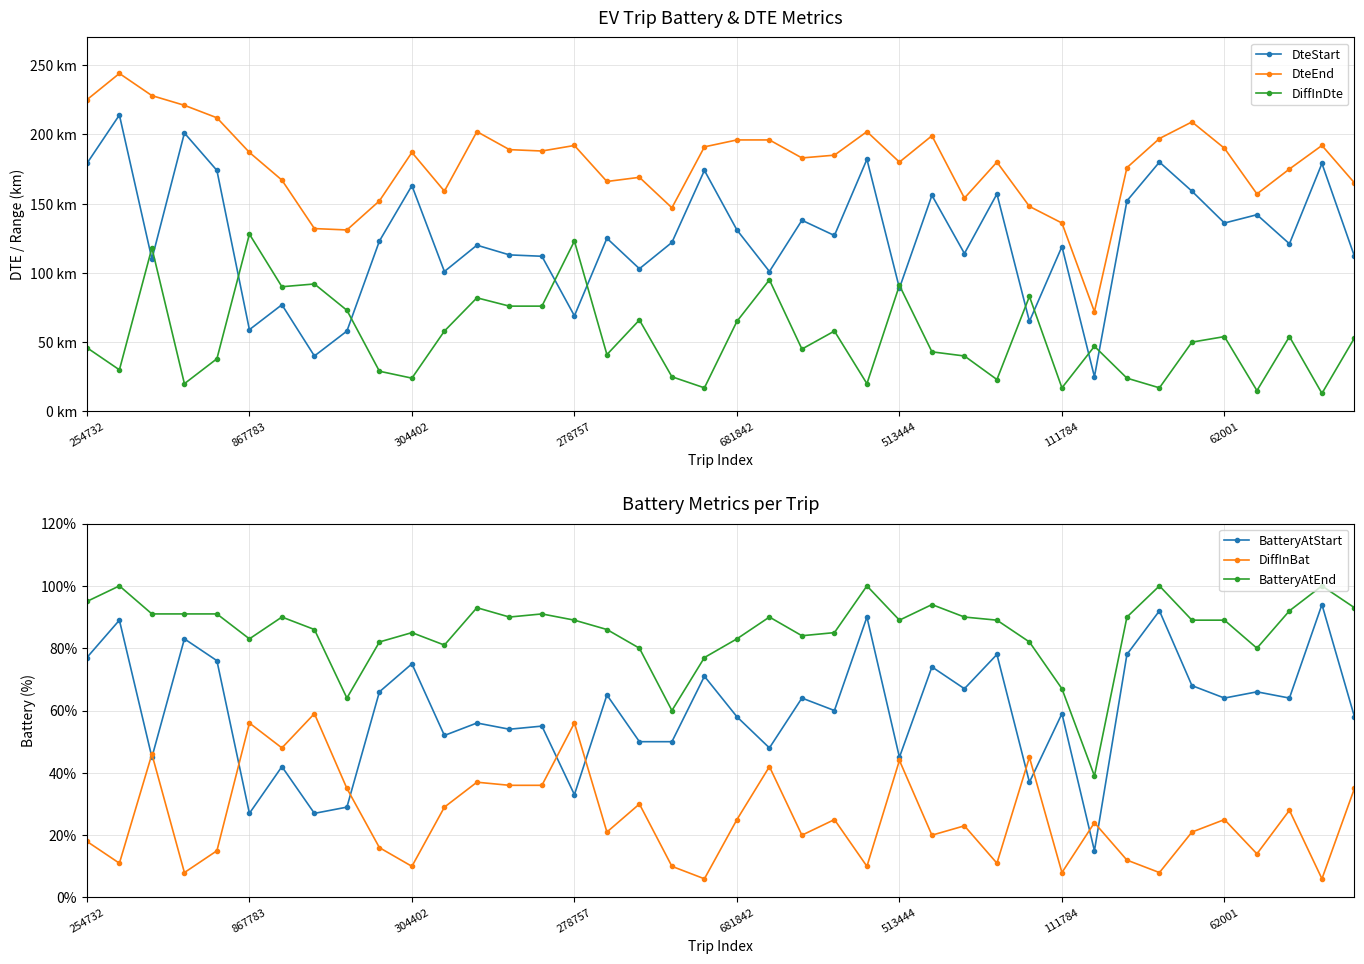

The BatteryAtStart series shows 32 at 254732. True or false?

False